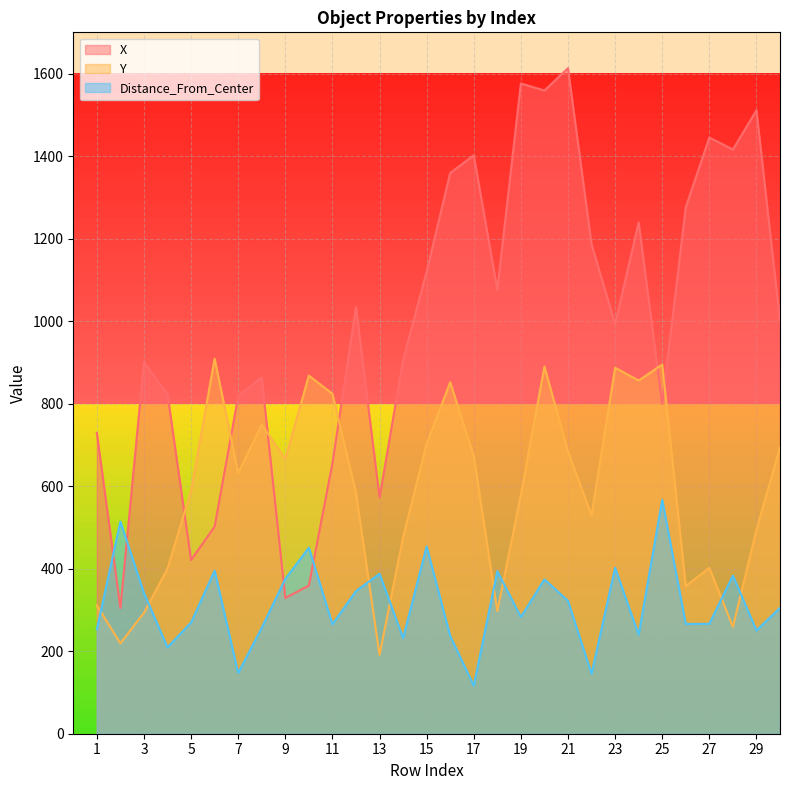

List the series in order of their peak value, highest first.

X, Y, Distance_From_Center